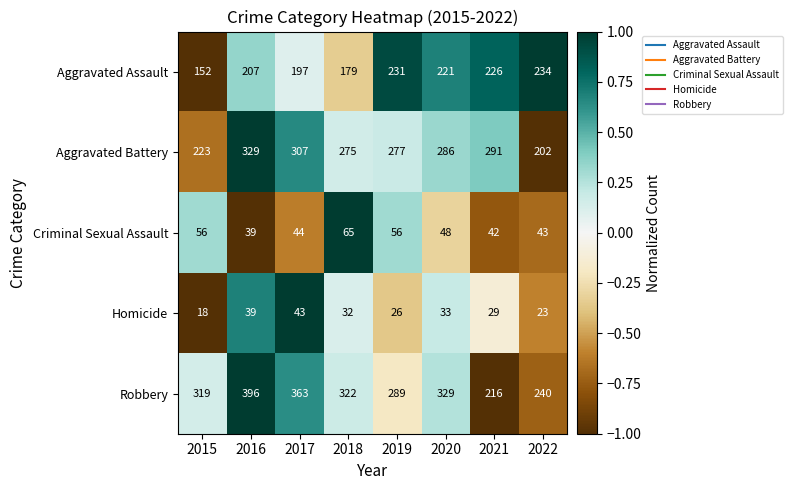

Which series has the largest total across all categories?

Robbery